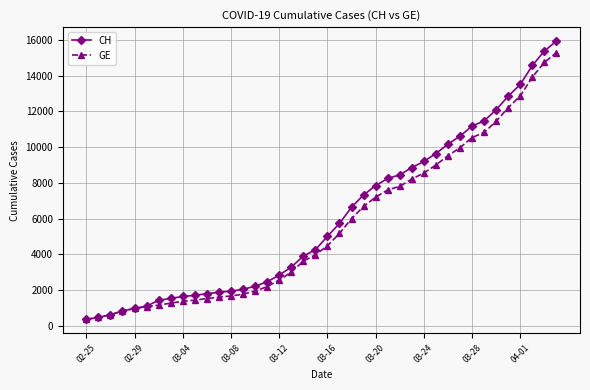

What is the maximum value shown in the chart?

15926